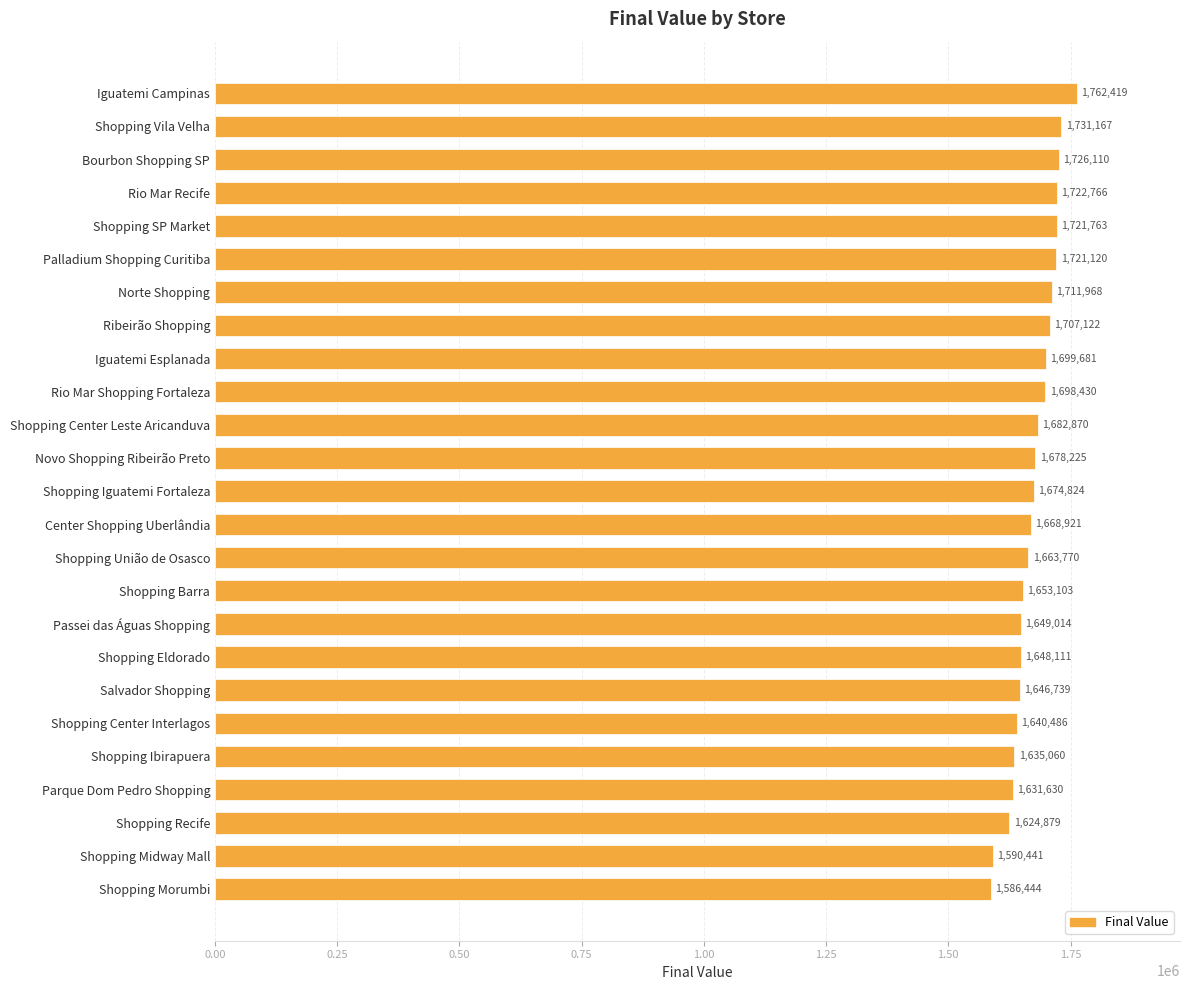

What is the label of the 11th bar from the top?

Shopping Center Leste Aricanduva